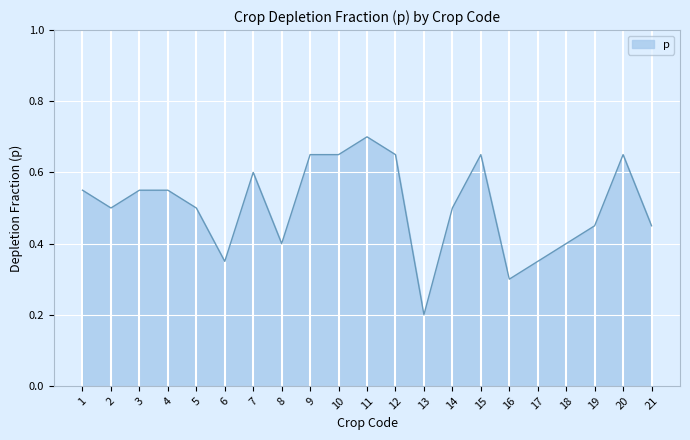

How many lines are shown in the chart?

1